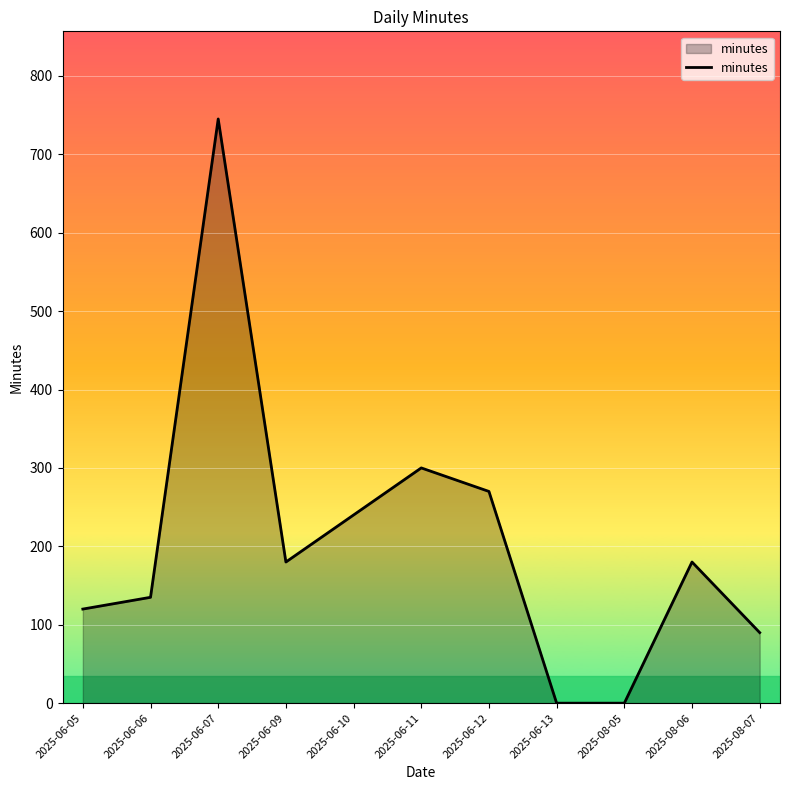

Which has a higher value, 2025-06-06 or 2025-08-07?

2025-06-06